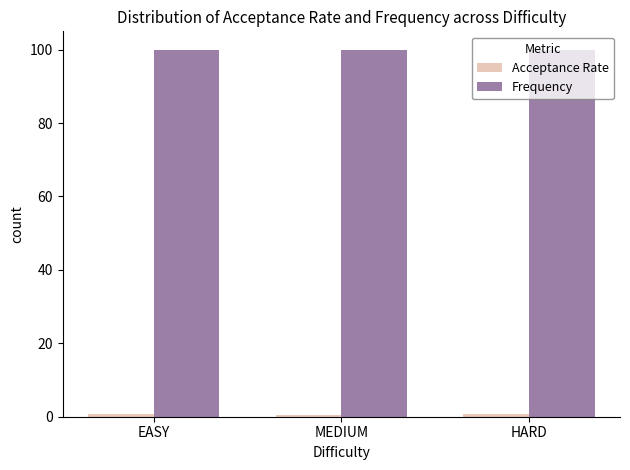

Is it true that Frequency equals 100.0 at MEDIUM?

True